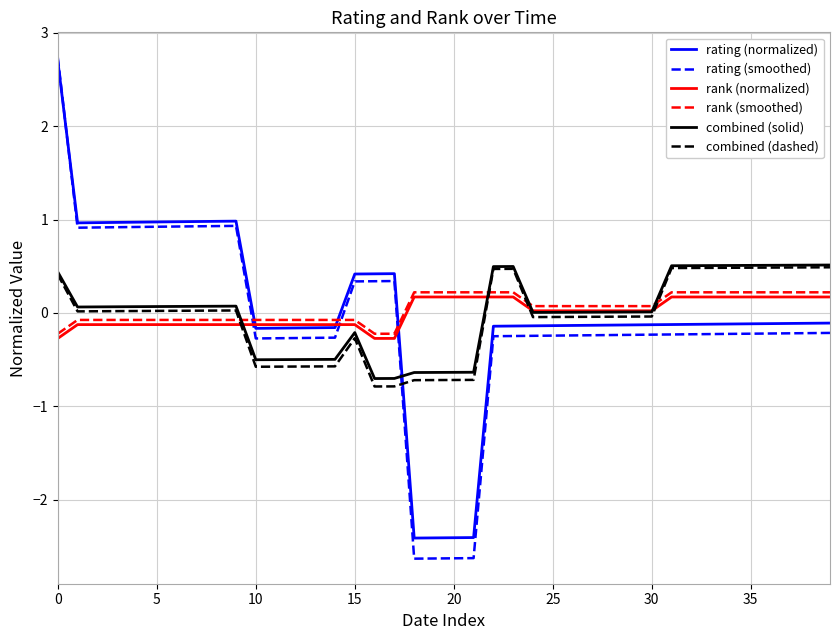

What is the minimum value shown in the chart?

-2.6